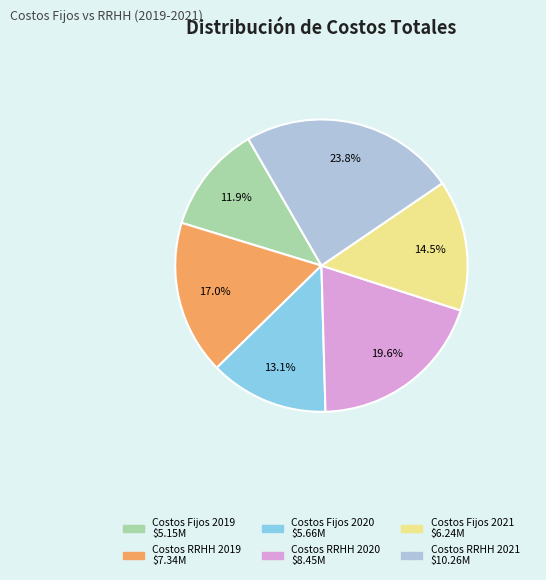

Count the number of slices in the pie.

6